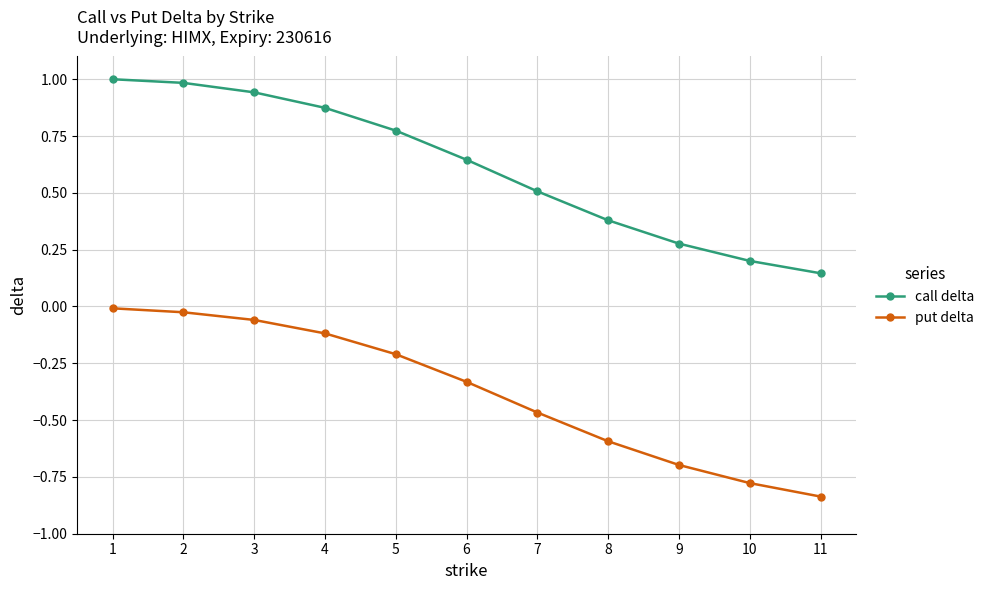

Rank the series by their average value, from lowest to highest.

put delta, call delta